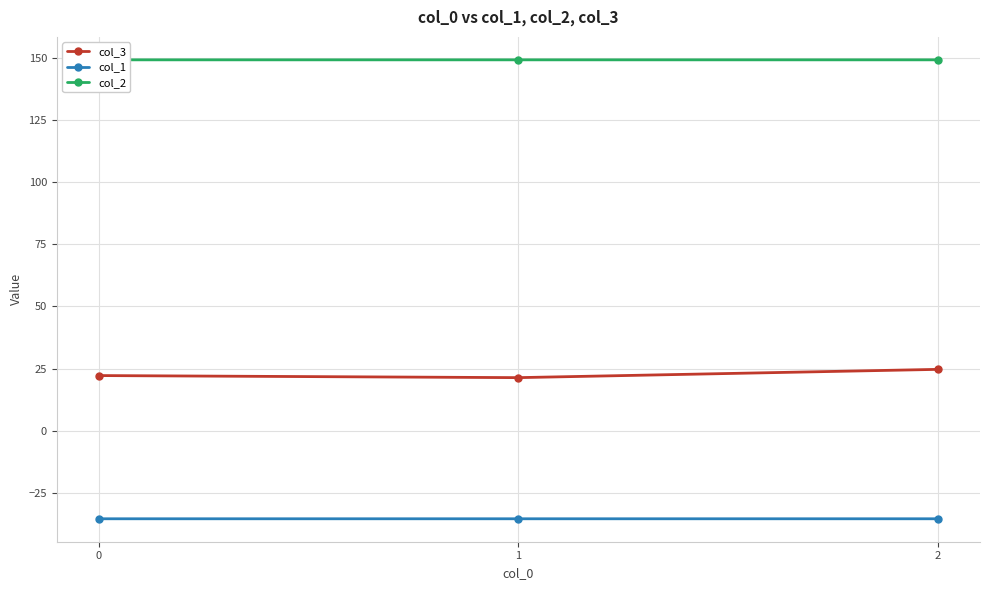

Which has a higher value, 2 or 0?

2